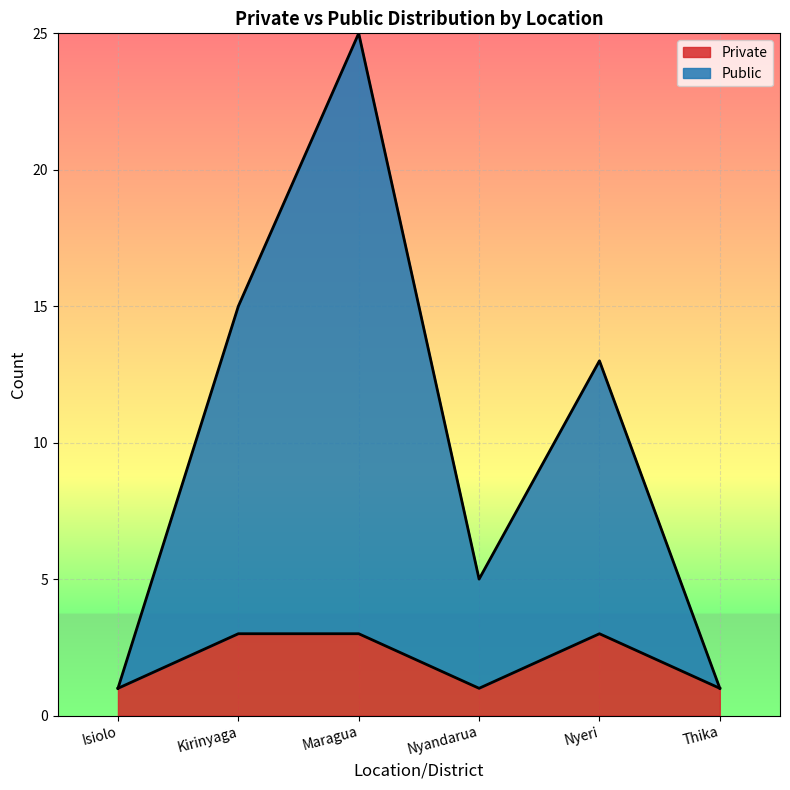

True or false: Private and Public cross at least once.

False